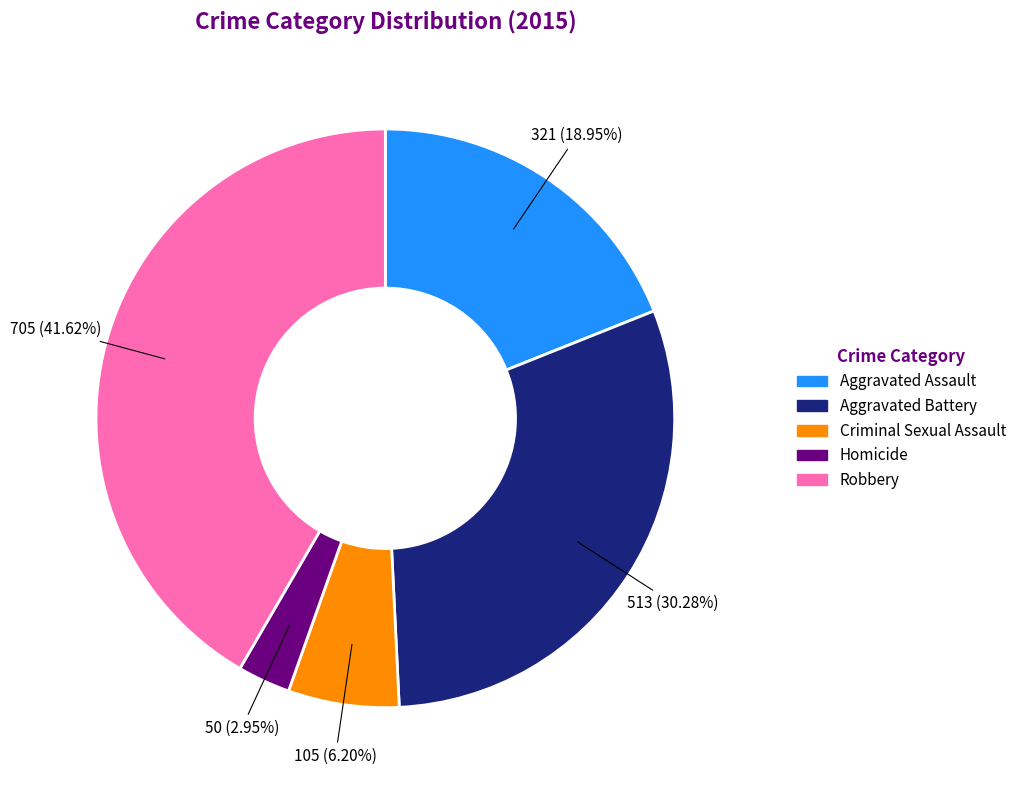

Between Robbery and Aggravated Battery, which is larger?

Robbery